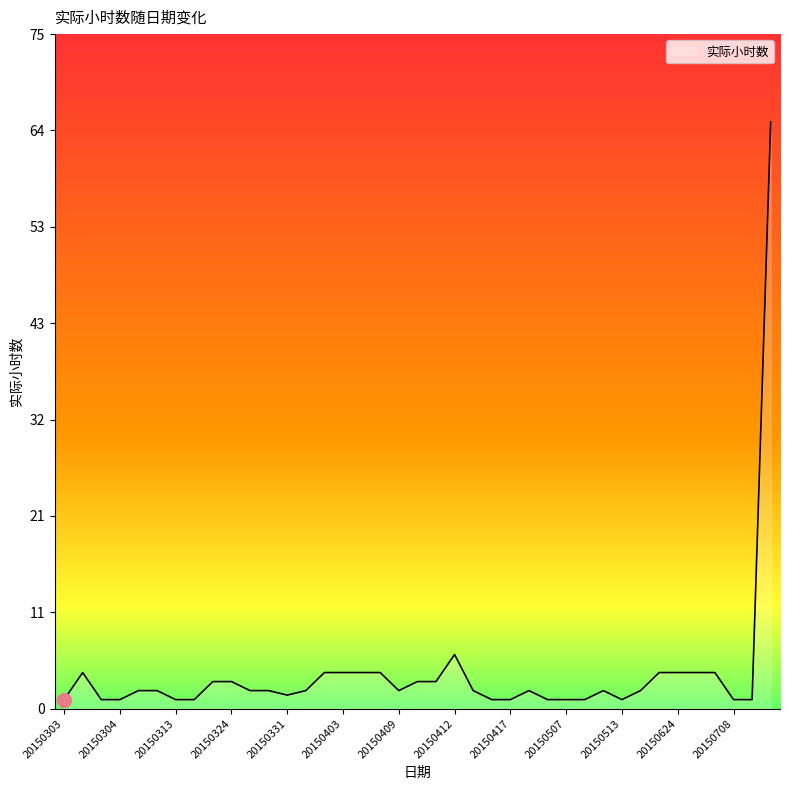

What is the difference between the maximum and minimum values?

64.0